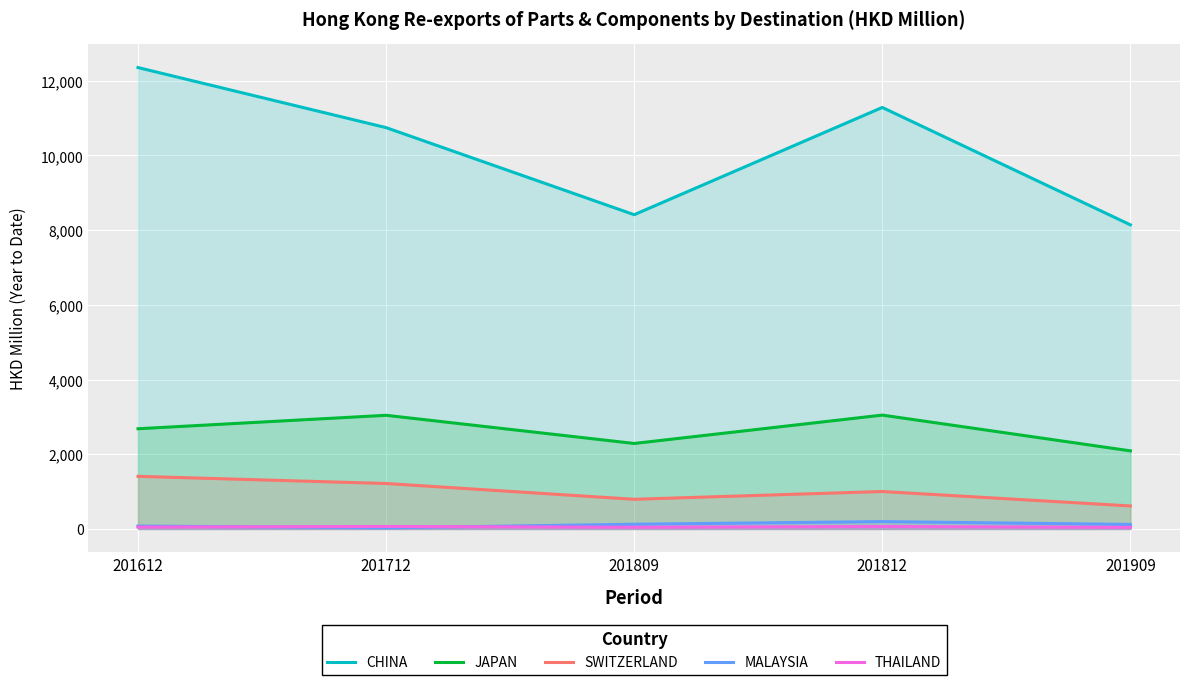

At which label does MALAYSIA first exceed 120?

201809